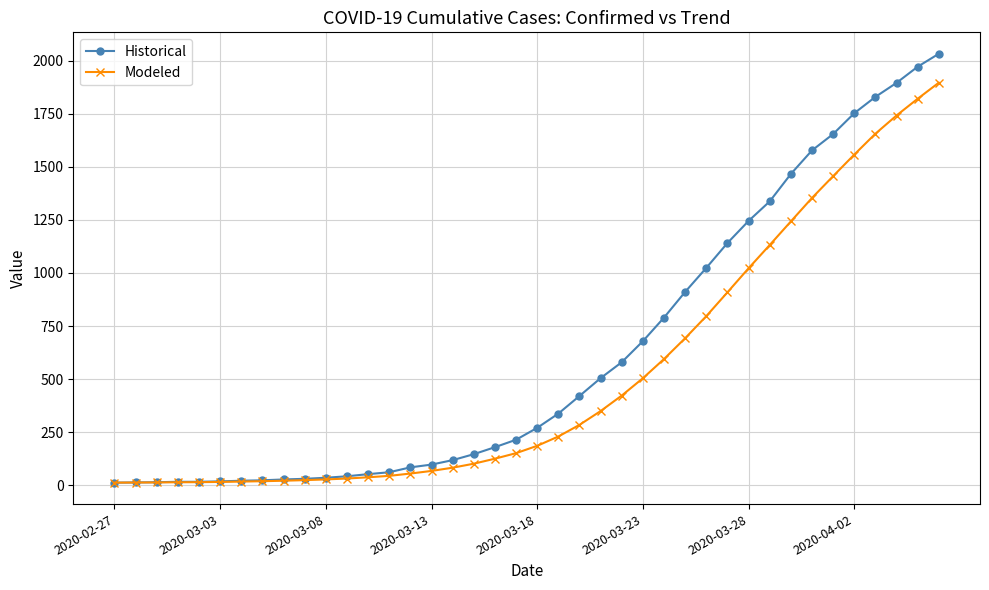

What is the maximum value for Historical?

2032.0